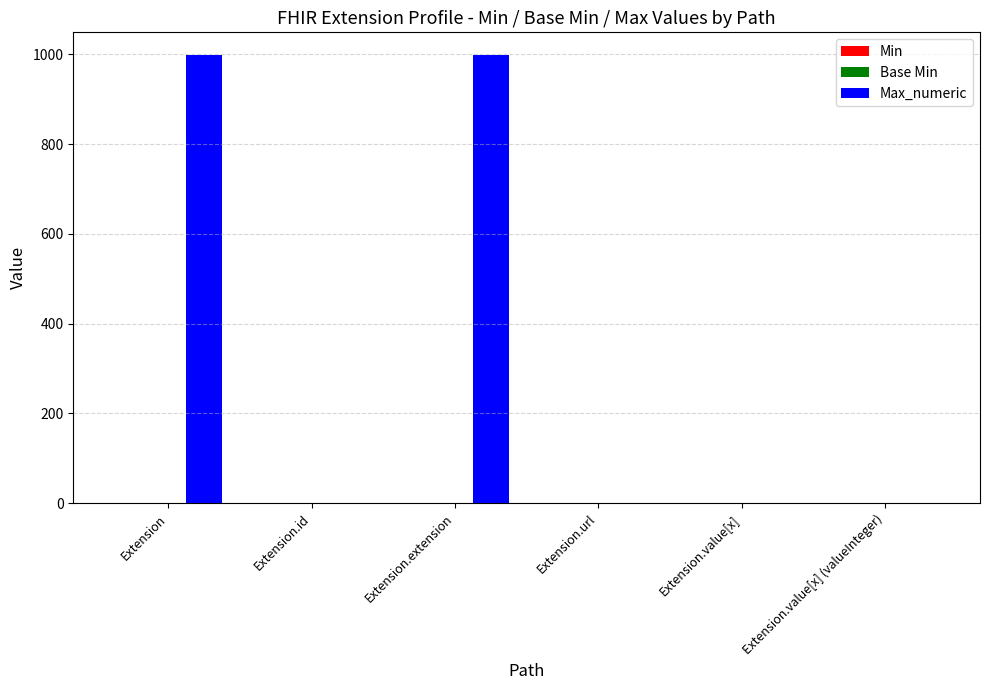

Which series changed the most between Extension.extension and Extension.url?

Max_numeric